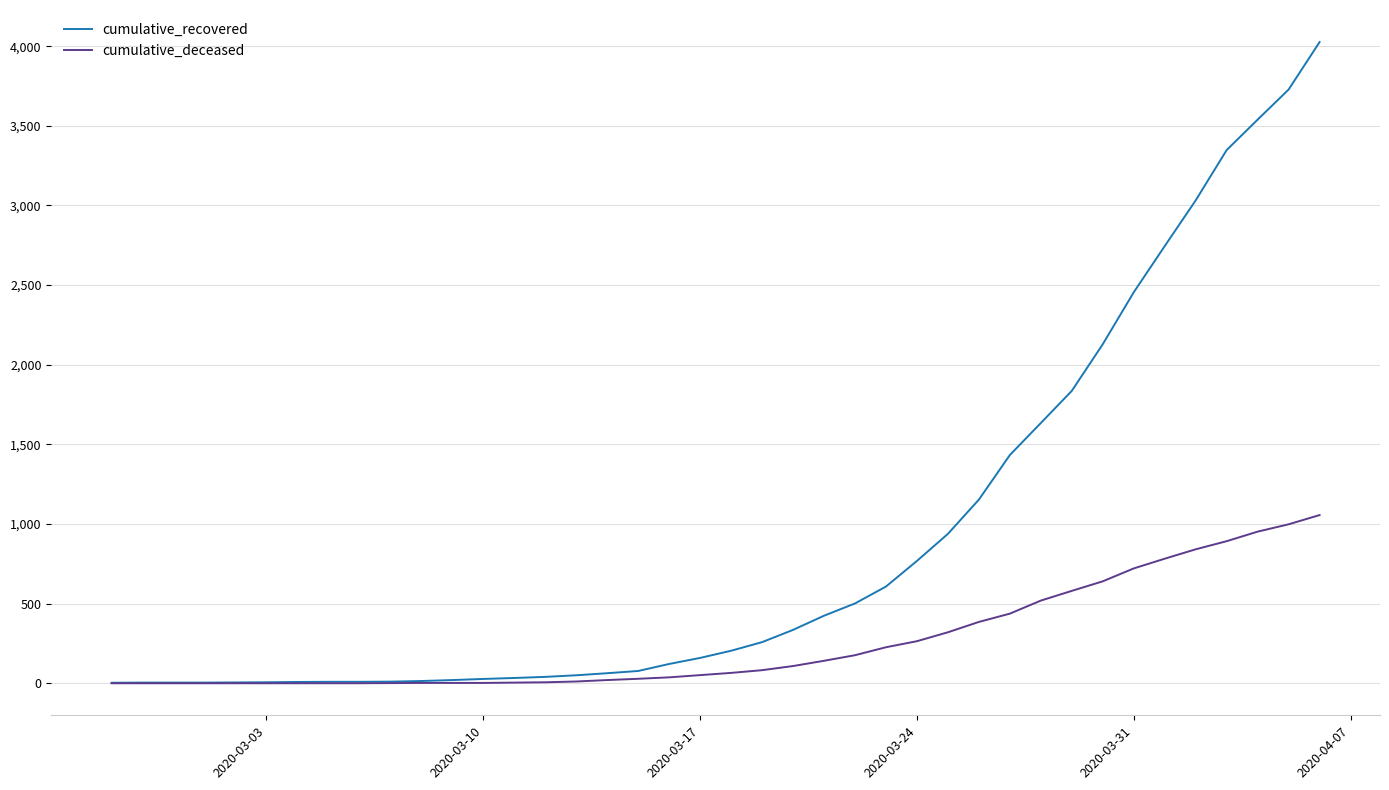

Which series has the widest spread of values?

cumulative_recovered